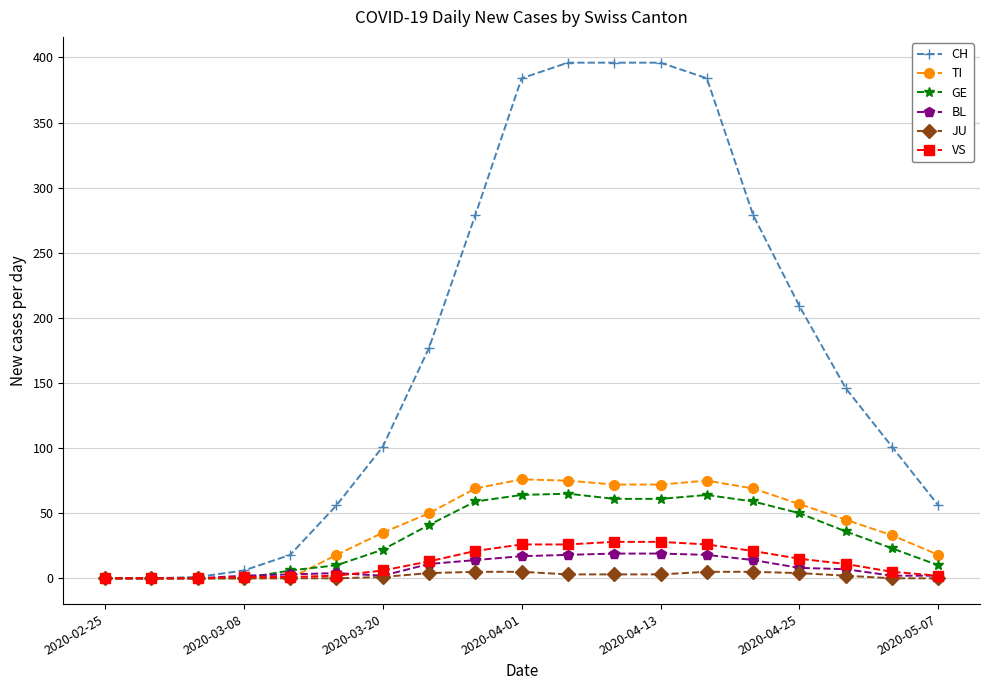

How many values in the BL series are below 7?

9